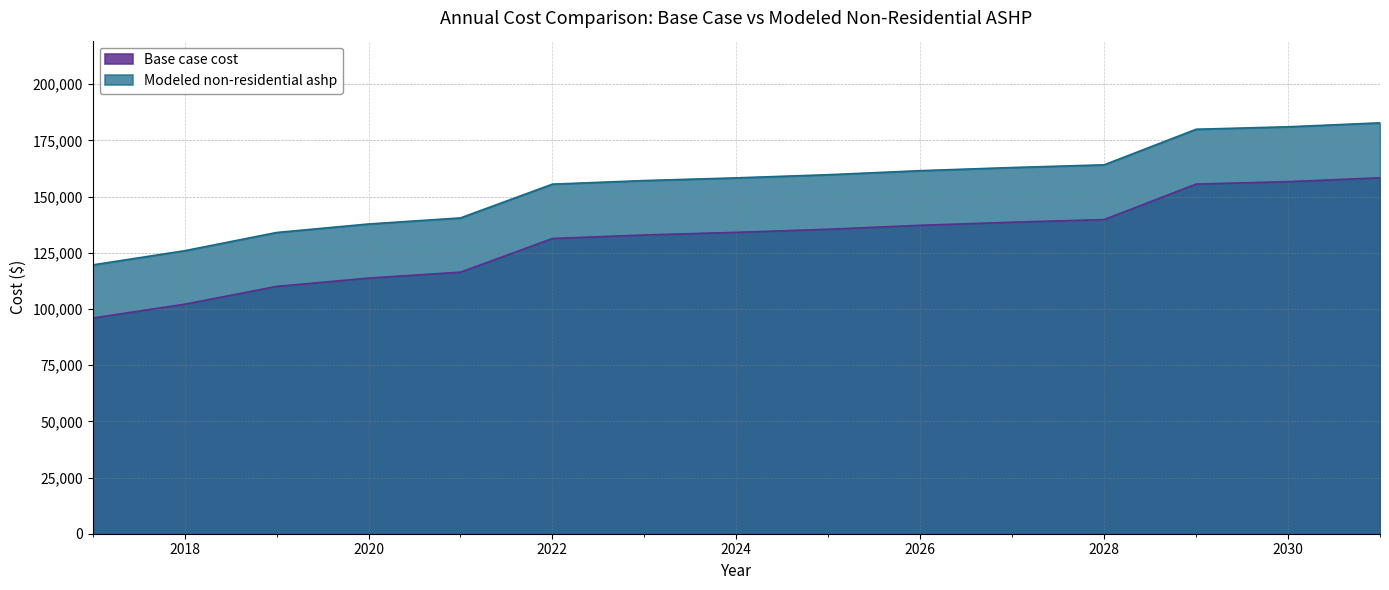

Which series has the largest total across all categories?

Modeled non-residential ashp